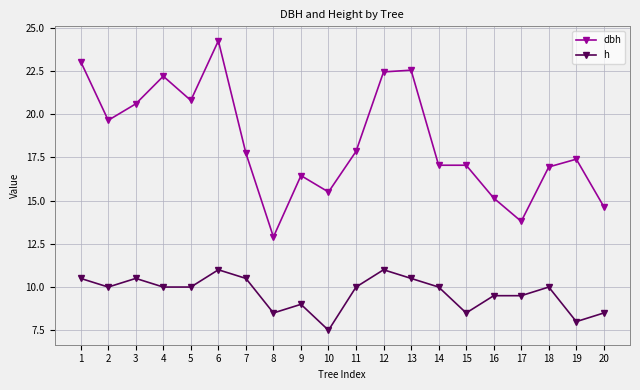

The h series shows 8.5 at 20. True or false?

True